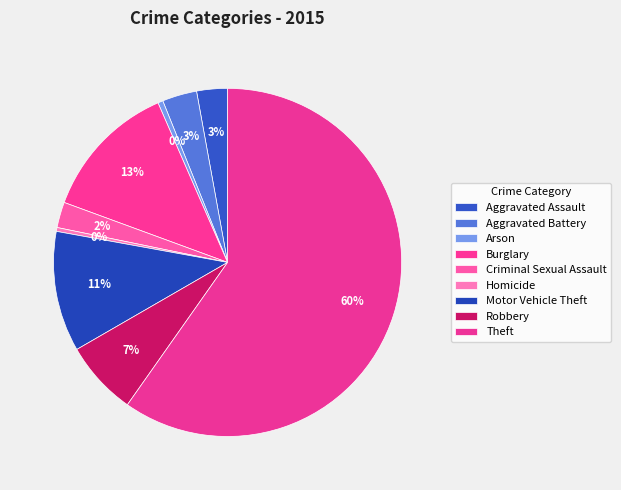

Which slice is the smallest?

Homicide